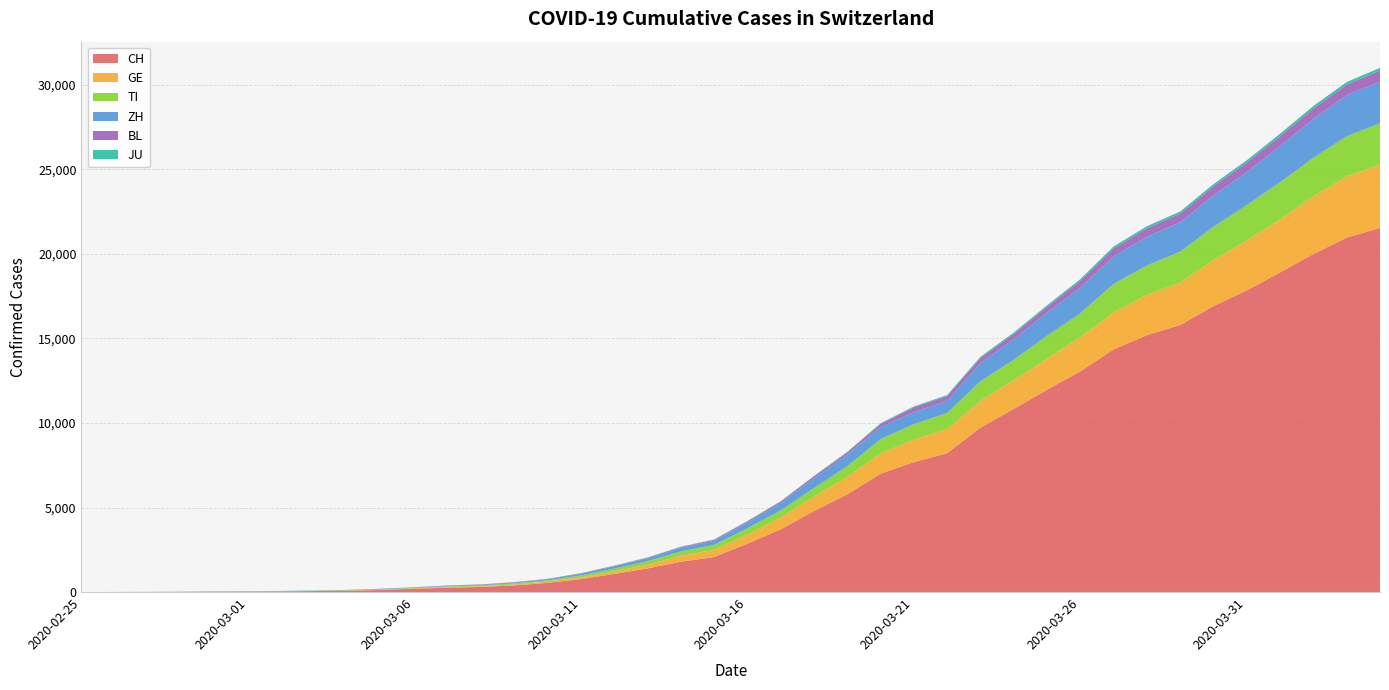

Reading right to left, list all the values displayed in this chart.

CH: 21535	20965	19997	18908	17842	16920	15798	15195	14356	13054	11970	10831	9727	8217	7686	7005	5781	4794	3710	2864	2072	1795	1398	1072	766	542	396	303	257	197	125	83	59	40	29	23	13	6	2	0
GE: 3753	3621	3420	3137	2958	2721	2505	2393	2190	2033	1837	1699	1582	1430	1331	1194	1027	848	692	544	423	340	222	150	109	76	56	40	38	25	17	14	13	10	9	8	4	1	1	0
TI: 2442	2377	2271	2195	2091	1962	1837	1727	1688	1401	1354	1209	1162	945	916	849	638	511	426	368	293	265	206	163	108	75	61	49	41	28	25	13	8	4	2	2	1	1	1	0
ZH: 2466	2433	2305	2141	1952	1861	1735	1703	1629	1502	1370	1223	1075	711	711	711	679	568	429	326	250	218	163	140	101	62	49	40	34	29	23	15	13	10	7	6	2	2	0	0
BL: 656	625	610	588	561	539	511	502	466	422	341	306	302	289	282	184	134	116	89	76	54	47	42	26	26	22	20	19	15	6	6	2	2	2	2	2	1	0	0	0
JU: 154	149	149	145	140	128	127	119	114	100	92	82	69	61	54	44	36	32	29	25	19	18	17	12	7	7	7	5	5	4	4	2	2	1	1	1	1	1	0	0